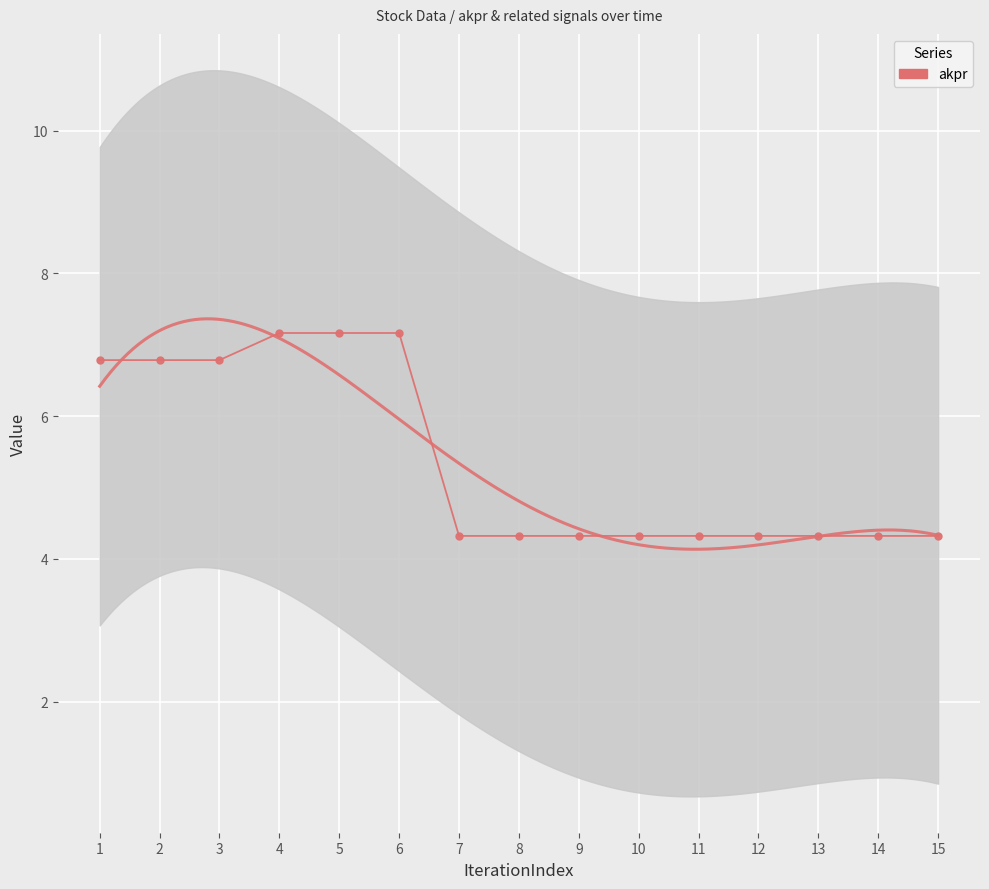

The chart shows a value of 4.3 at 15. True or false?

True